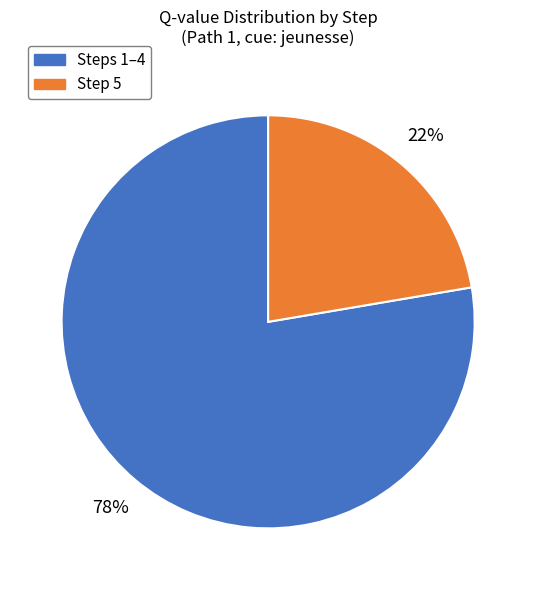

To the nearest percent, what is the average slice percentage?

50%